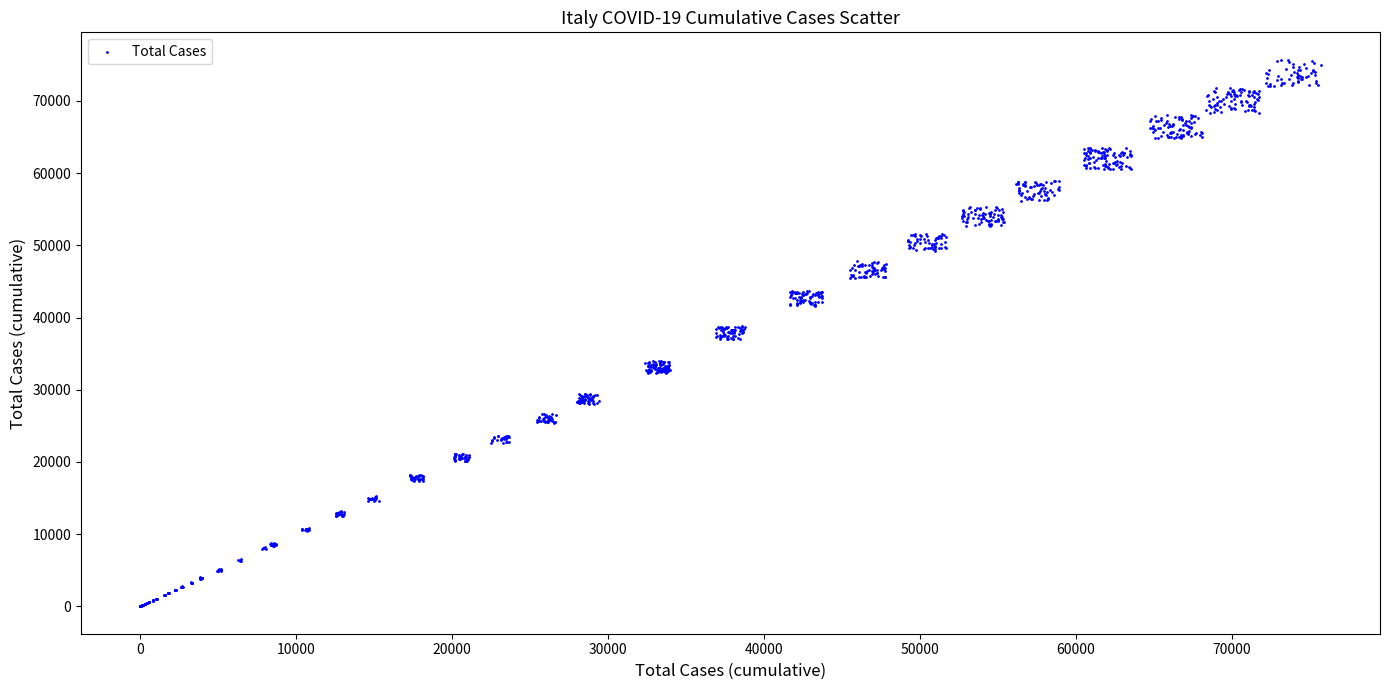

What is the range of X values (max minus min)?

75709.0